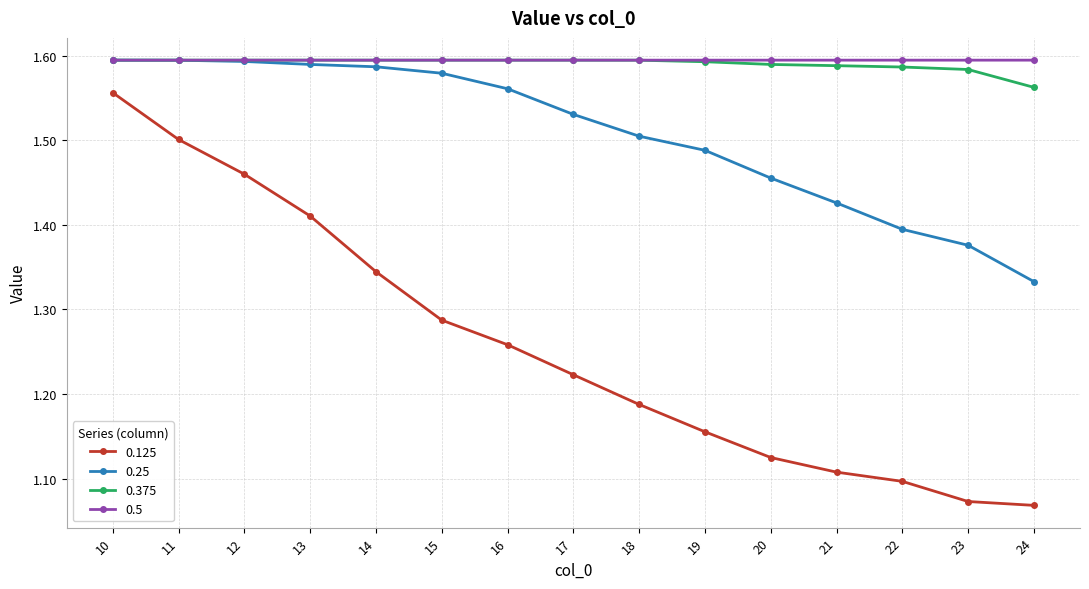

What is the difference between the highest and lowest values at 21?

0.5